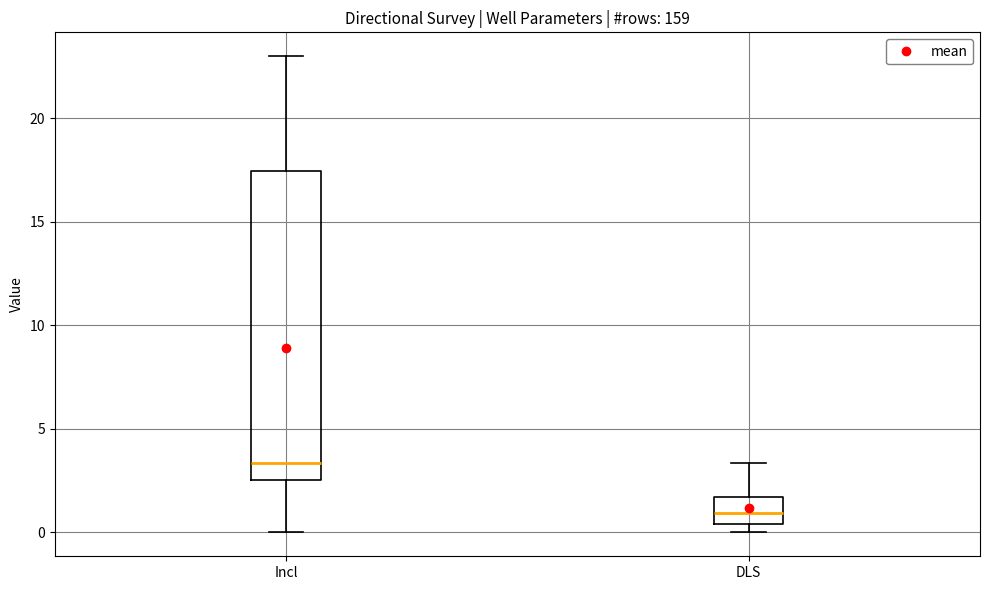

Which box has the lowest median line?

DLS